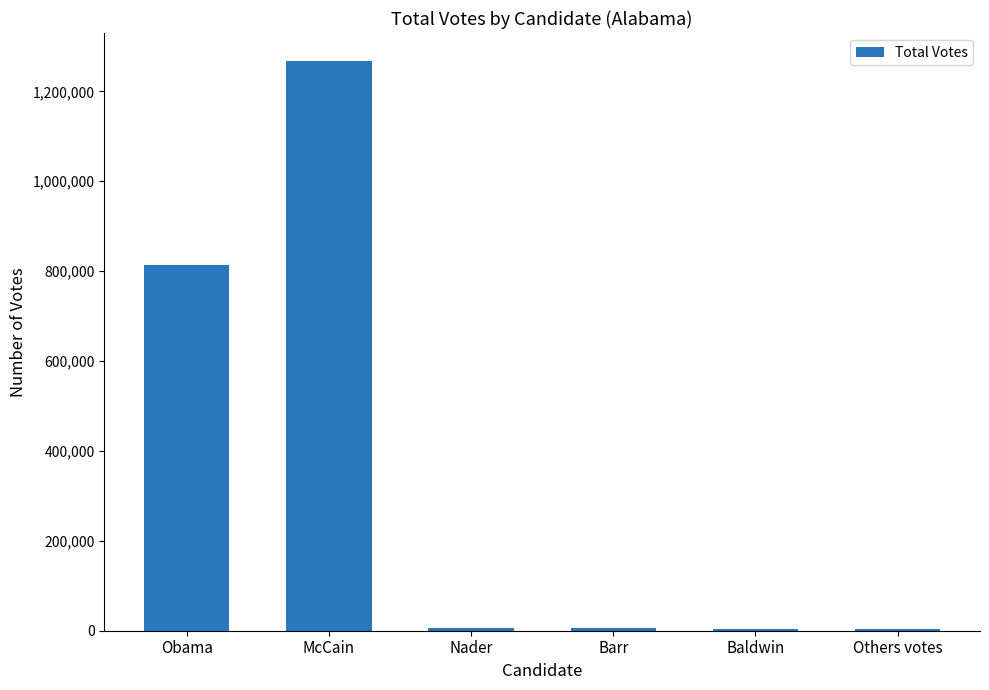

What is the sum of all values?

2099819